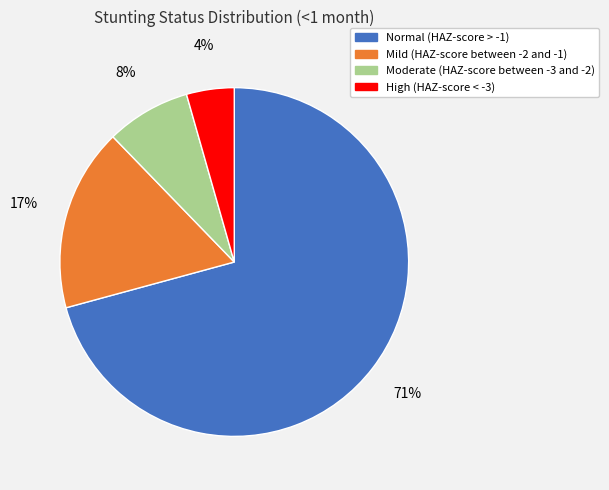

To the nearest percent, what portion does Normal (HAZ-score > -1) represent?

71%